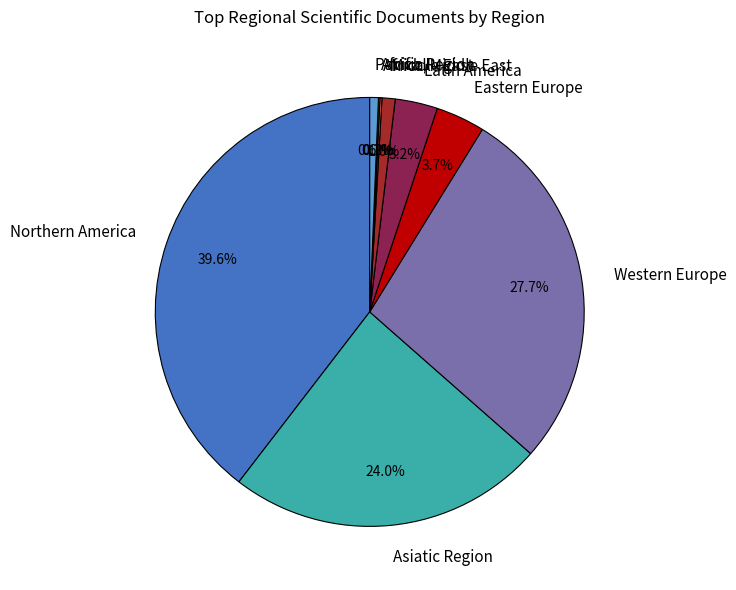

Which has a higher value, Latin America or Middle East?

Latin America